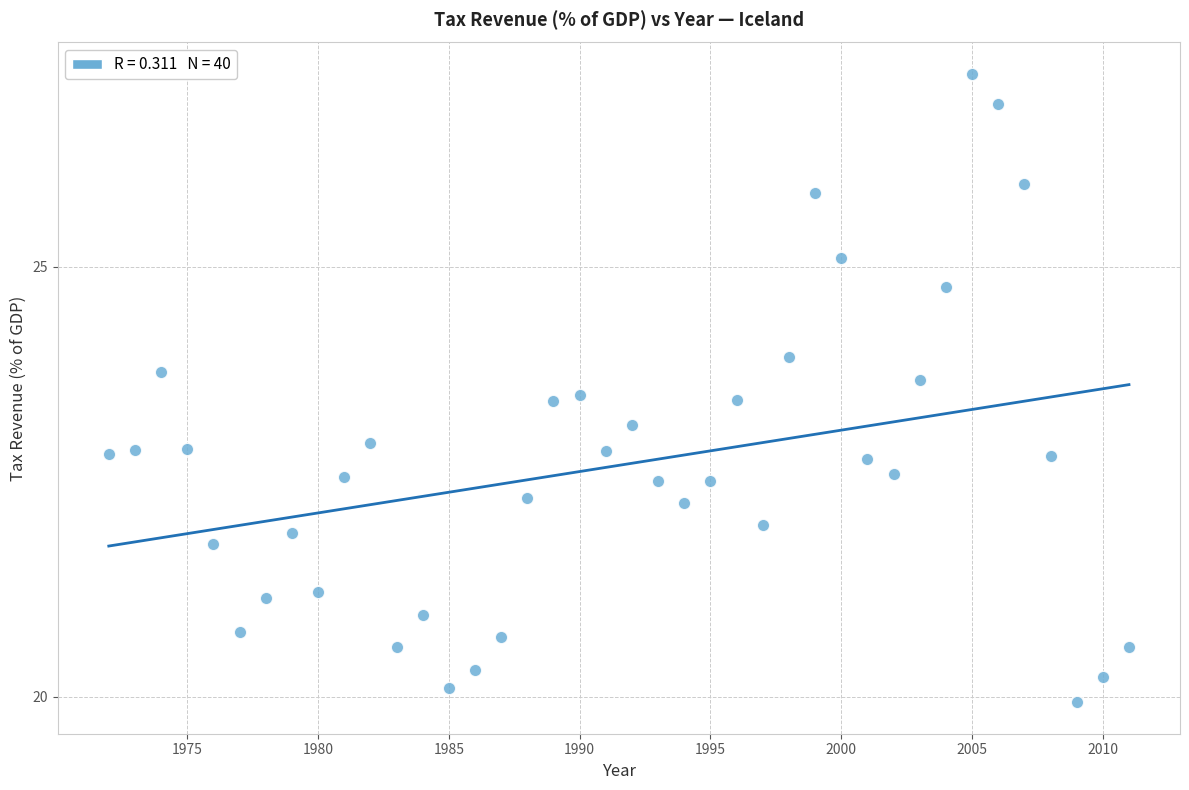

What is the range of Y values (max minus min)?

7.3